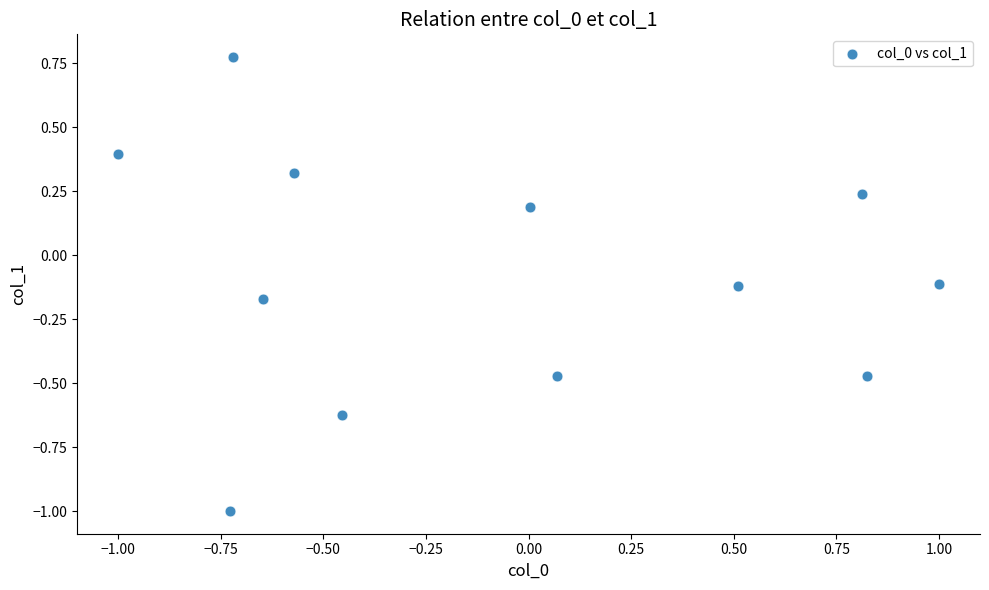

What is the range of Y values (max minus min)?

1.8